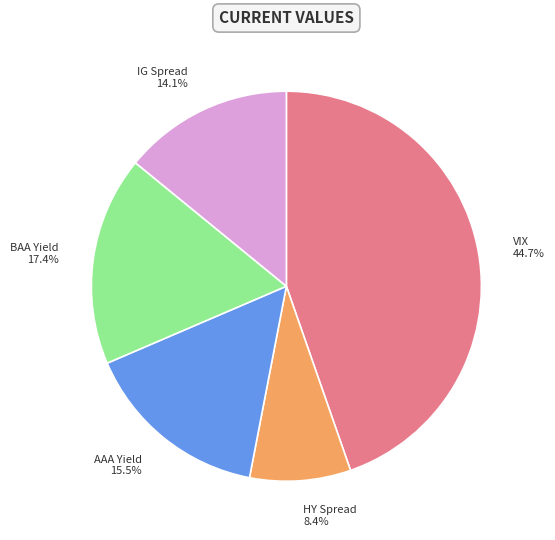

How many segments does this pie chart have?

5